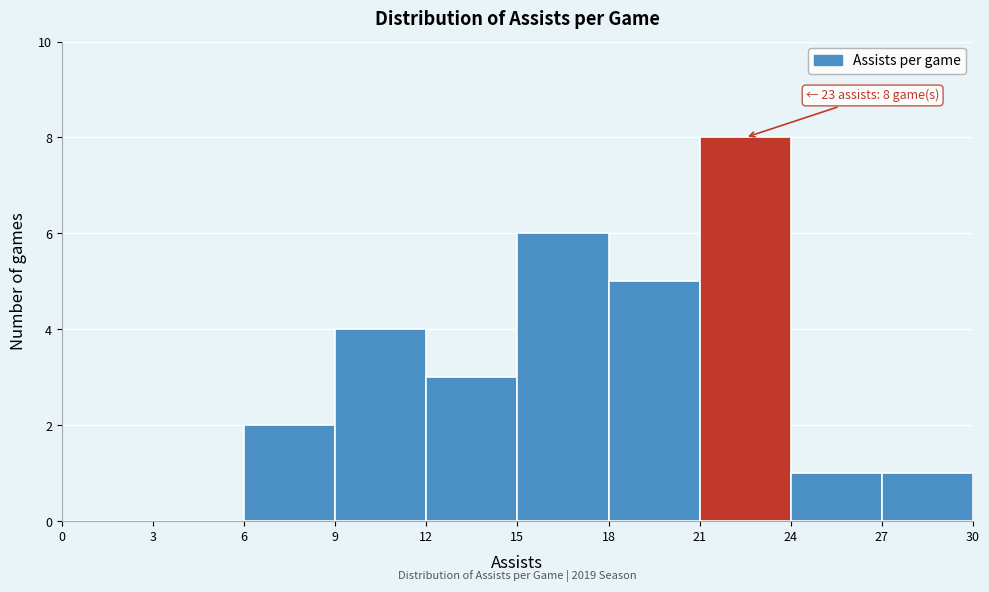

Which range on the x-axis has the tallest bar?

21 to 24